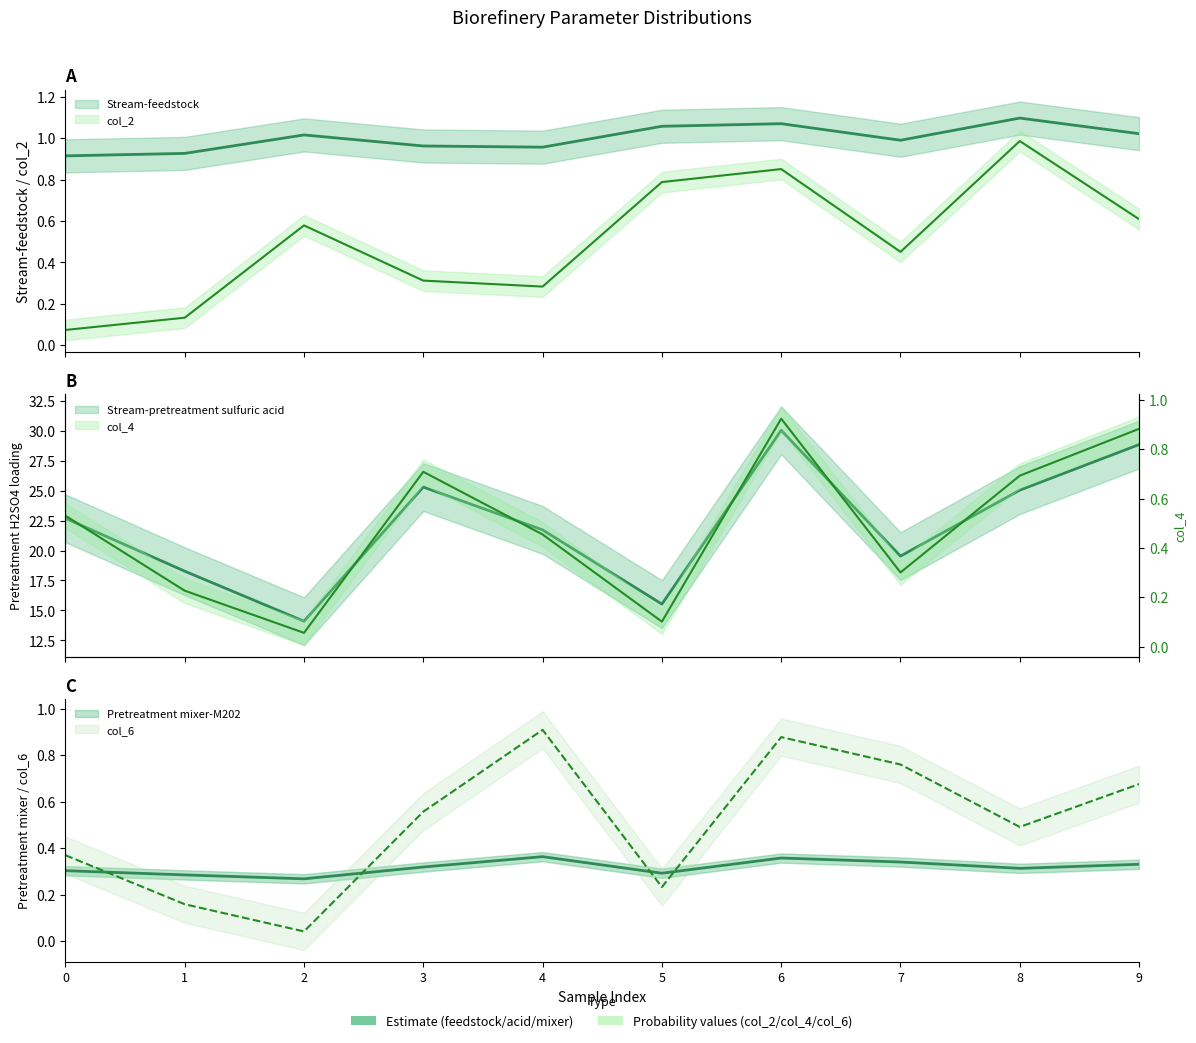

What is the maximum value shown in the chart?

30.0